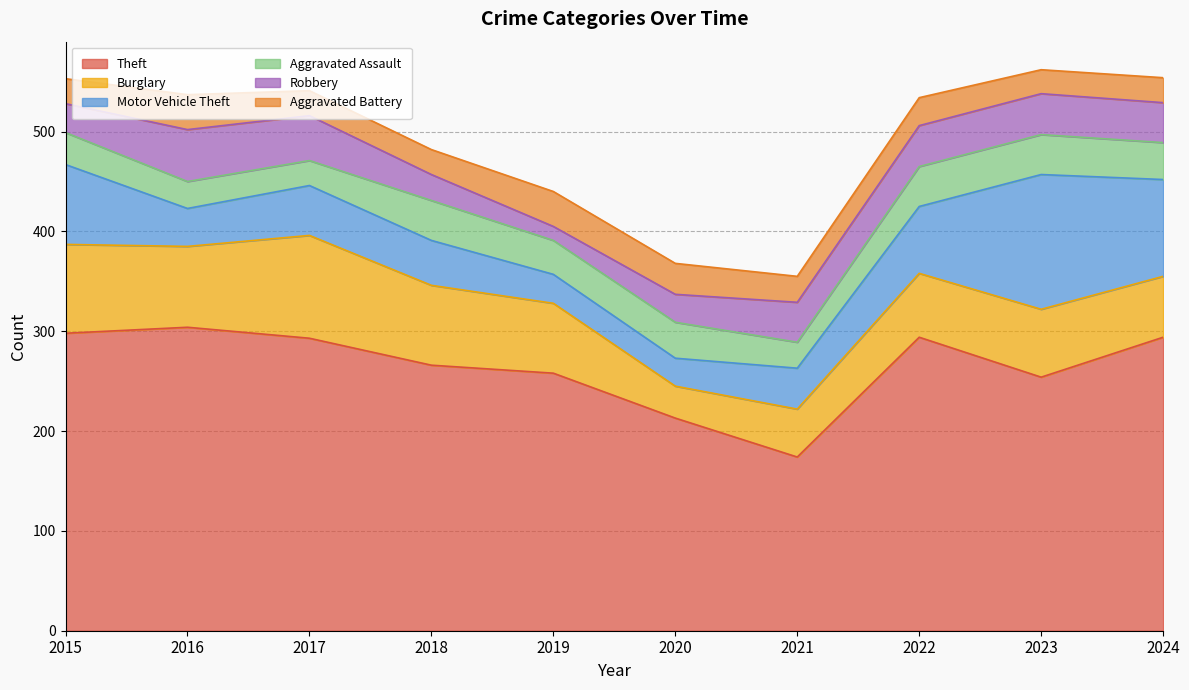

What is the difference between the second highest and second lowest values in the Aggravated Assault series?

14